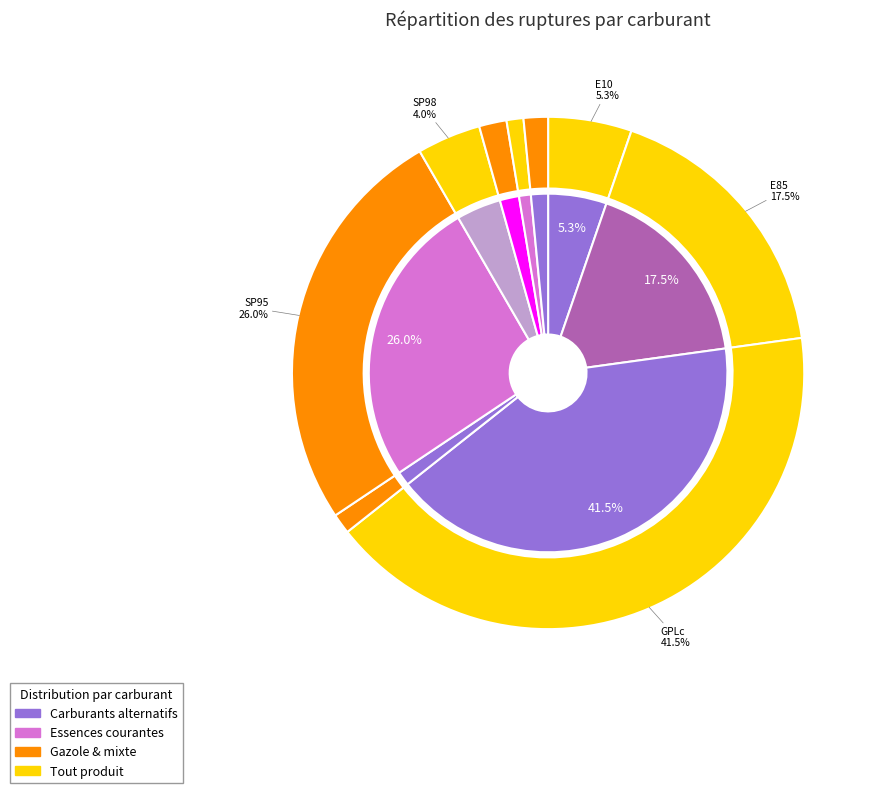

Rank the categories by value from lowest to highest.

deux_produits, Gazole, essence, au_moins_un_produit, SP98, E10, E85, SP95, GPLc